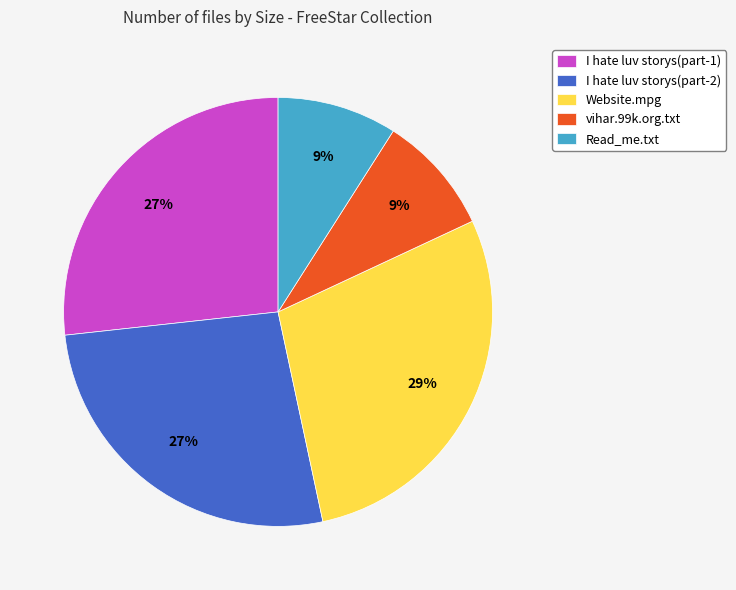

To the nearest percent, what portion does Read_me.txt represent?

9%